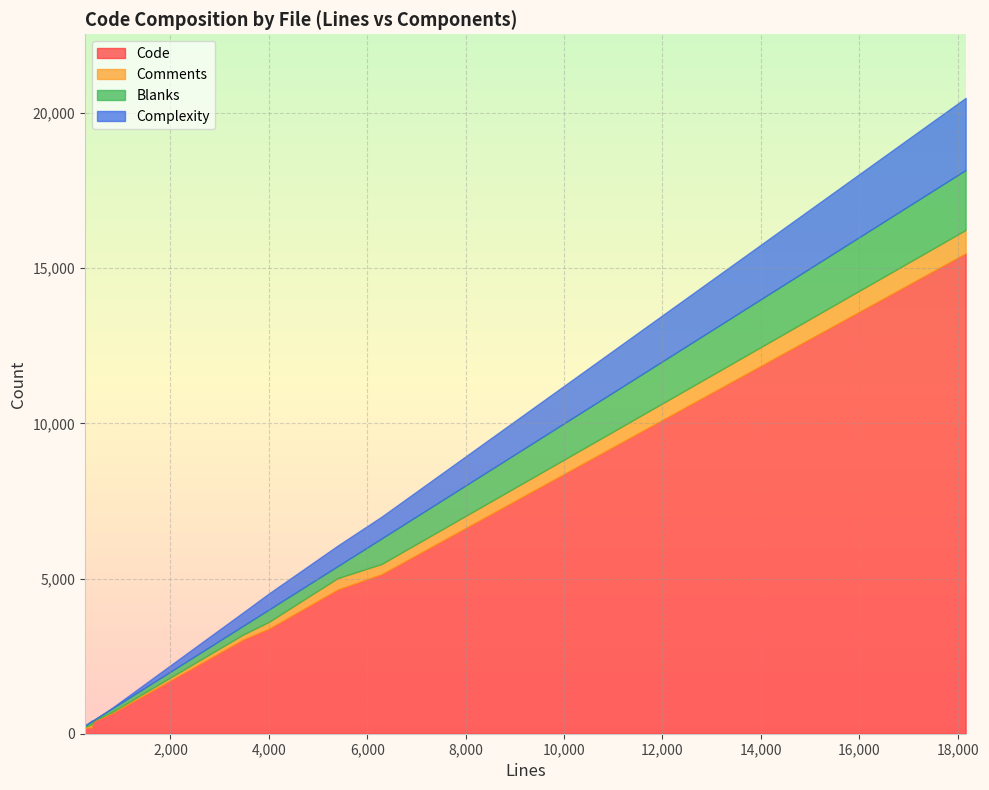

What is the total value across all series at VT100Terminal.m?

6061